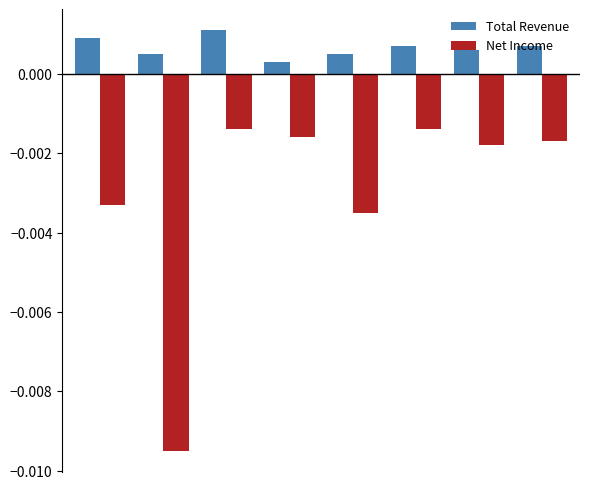

Which series has the largest total across all categories?

Total Revenue